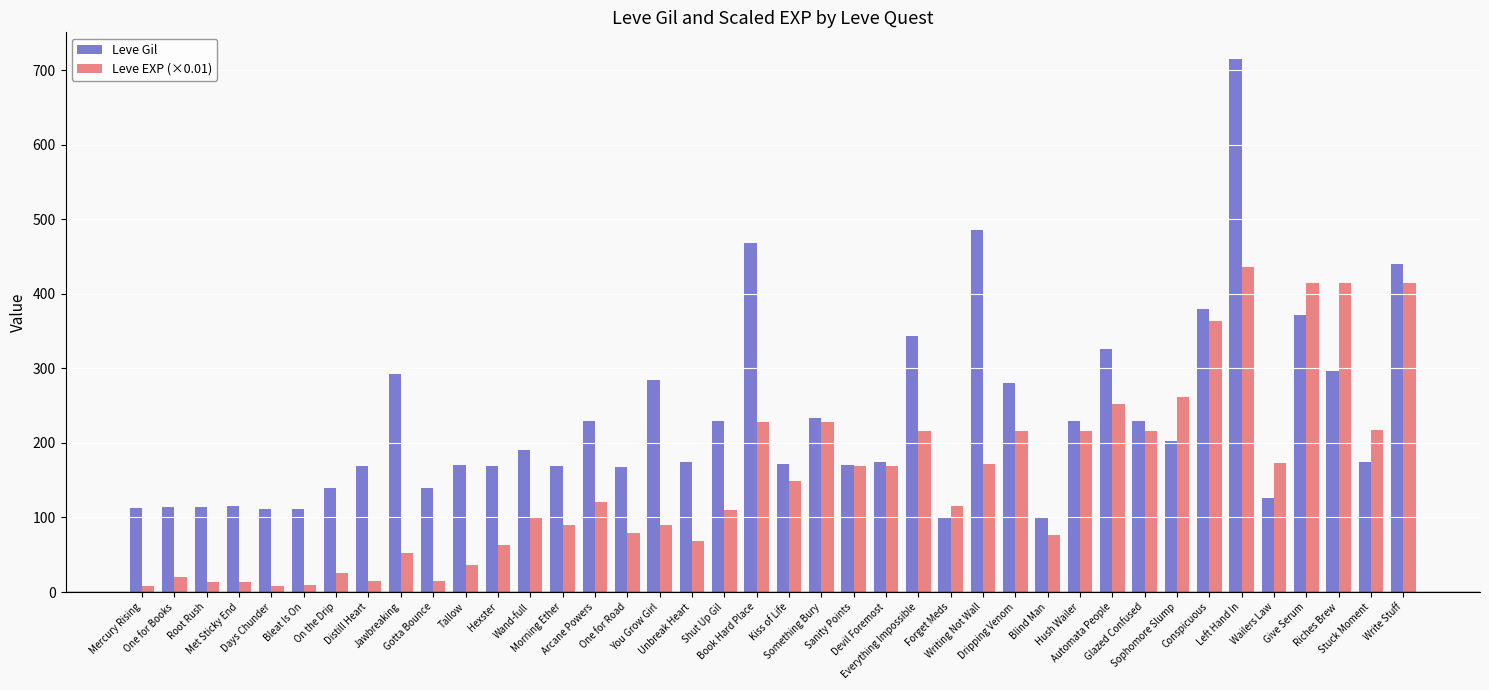

What is the spread (max minus min) of values at One for Books?

93.6